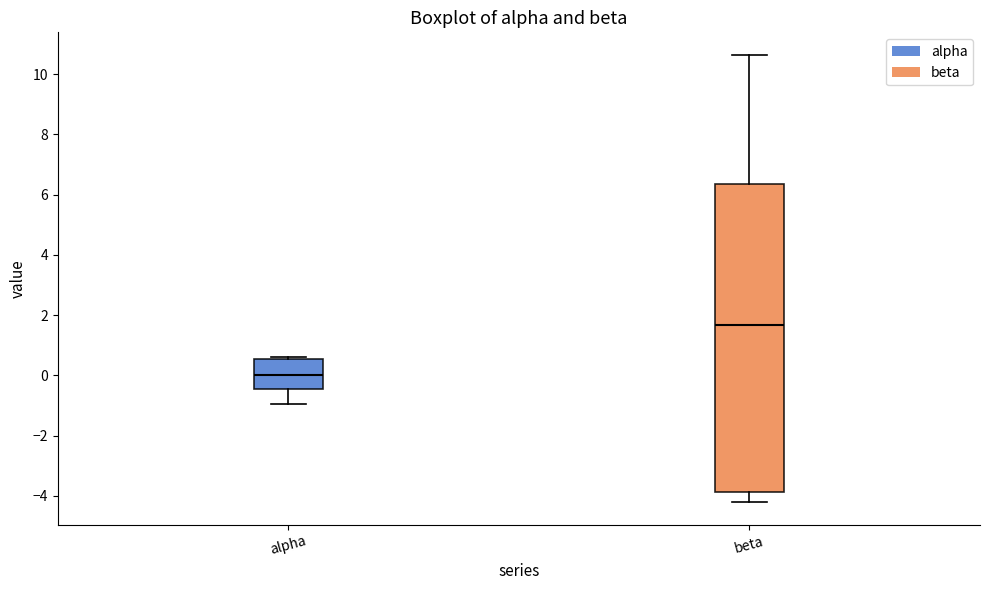

Where is the lower edge of the box for alpha on the y-axis? The values are not printed on the chart, so give them approximately, as read against the axis.

-0.4